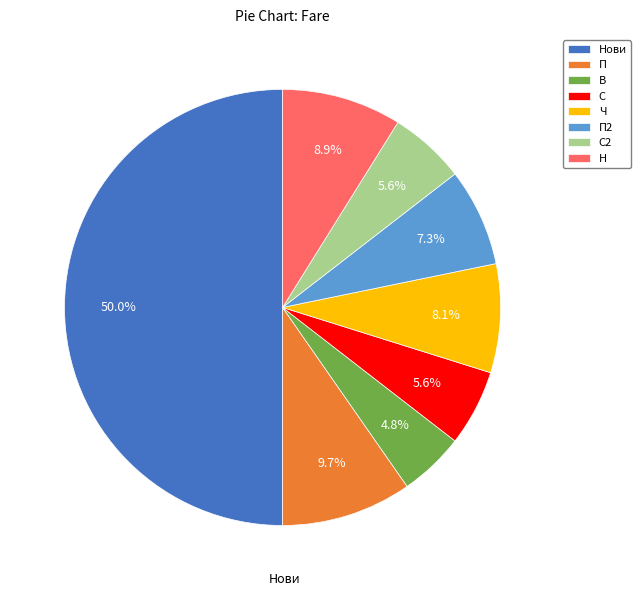

Combined, what portion of the pie is Нови and С?

55.6%